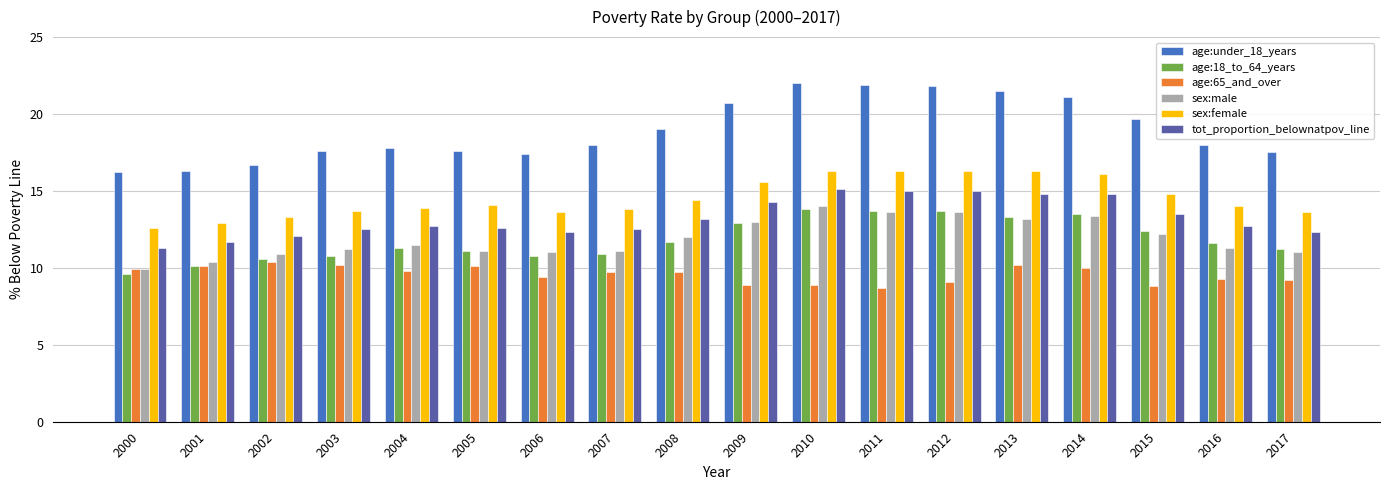

The value of sex:female at 2009 is 9.1. True or false?

False